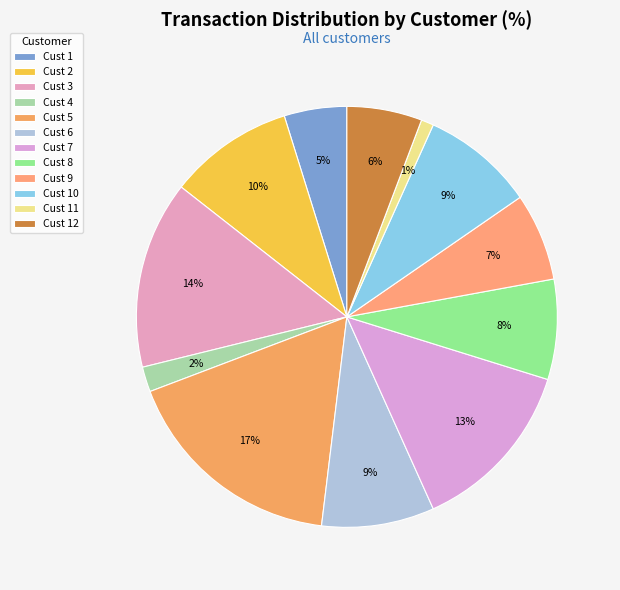

Which category has the smallest portion of the pie?

Cust 11